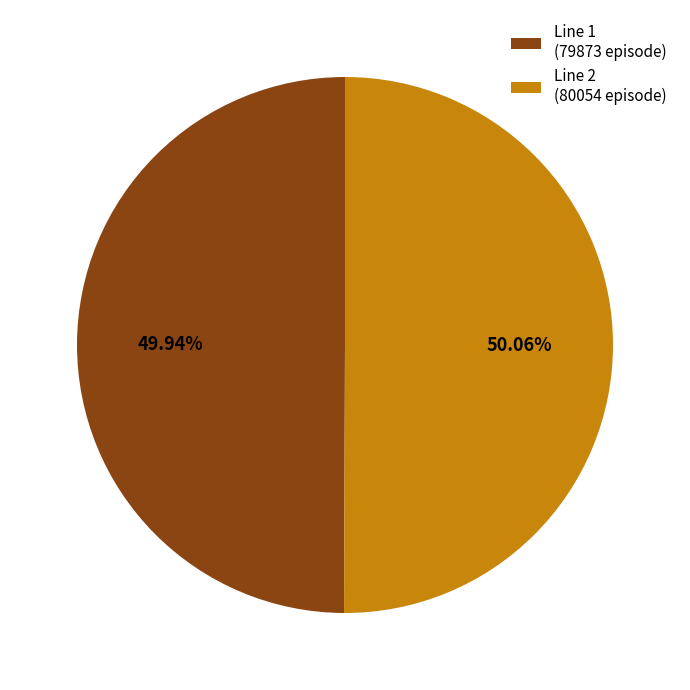

Do Line 2 (80054 episode) and Line 1 (79873 episode) together represent more than half of the pie?

Yes